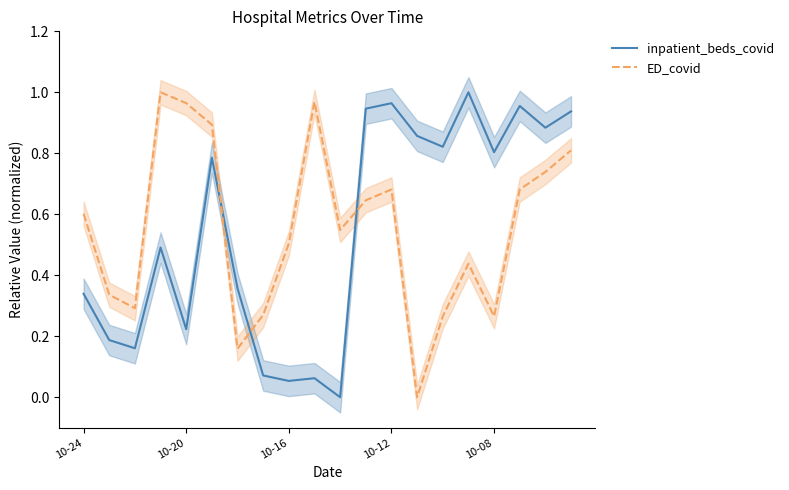

True or false: ED_covid and inpatient_beds_covid cross at least once.

True